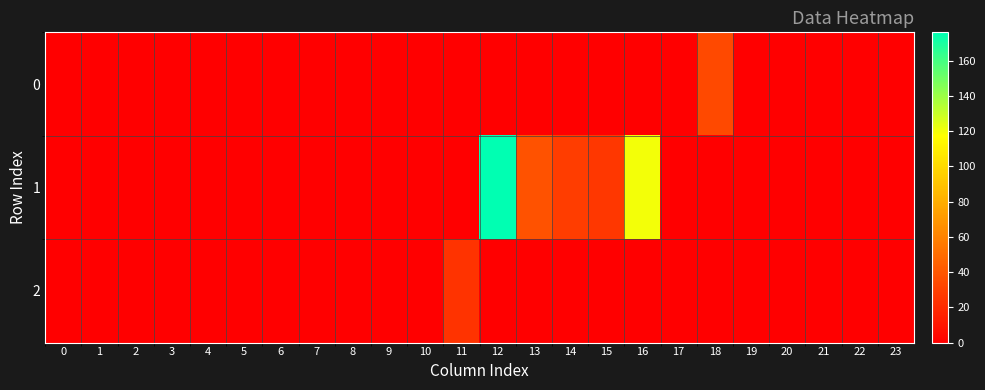

Which series has the largest total across all categories?

1